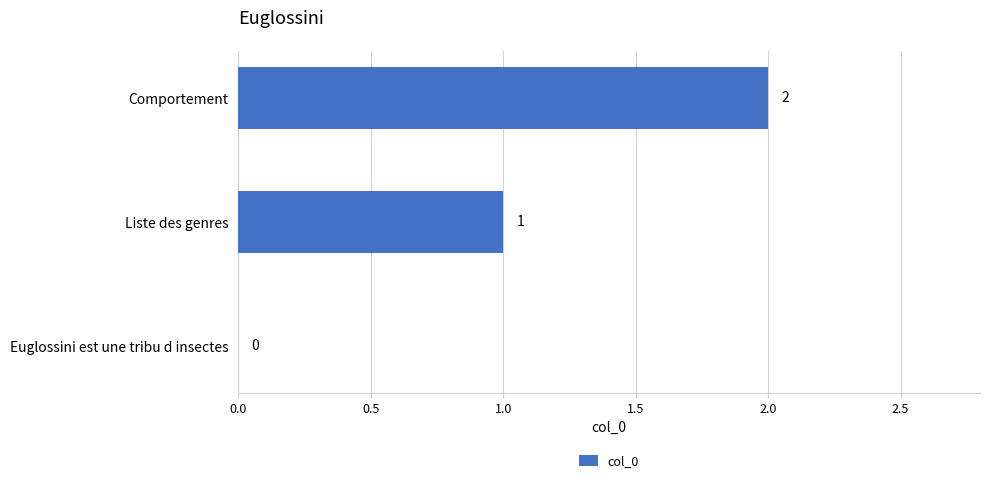

What is the sum of the values at Liste des genres and Comportement?

3